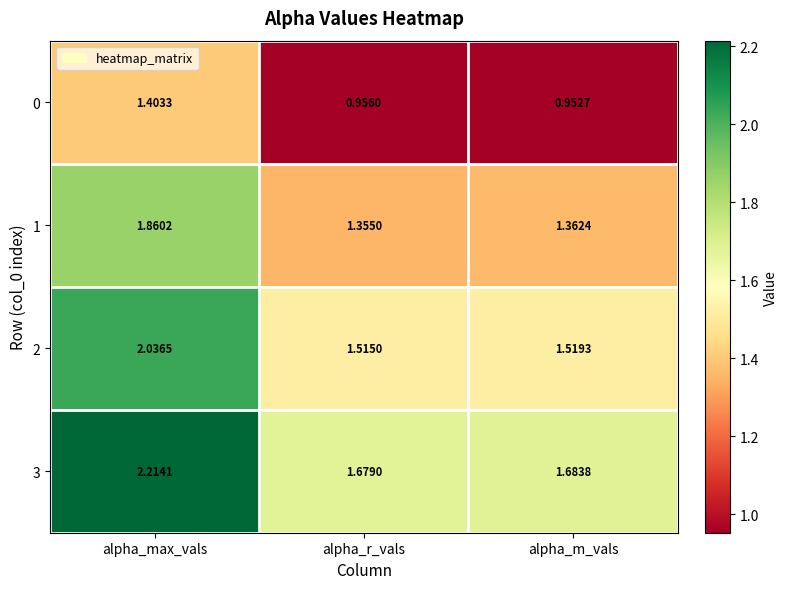

What is the spread (max minus min) of values at alpha_m_vals?

0.7